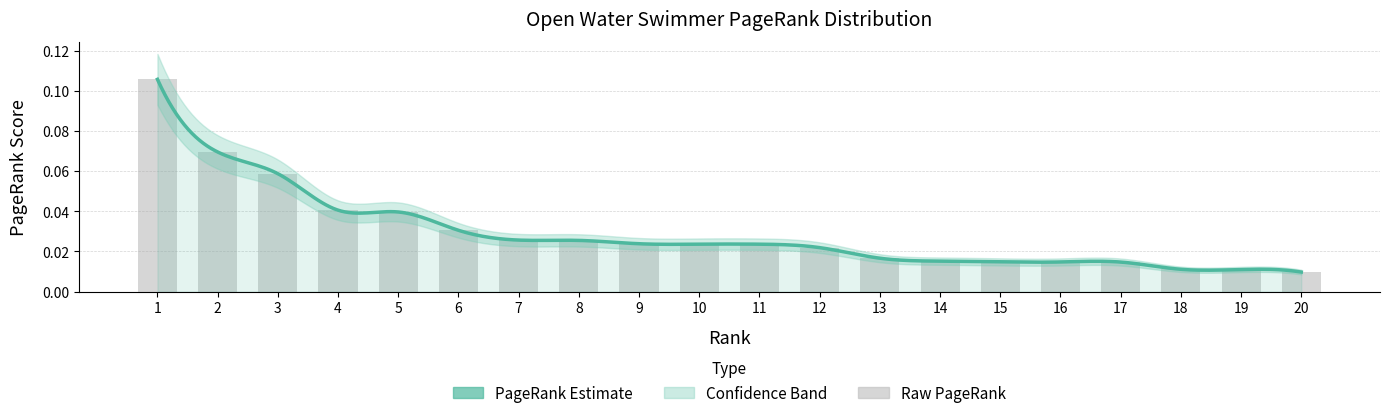

At which category does the chart reach its minimum across all series?

20